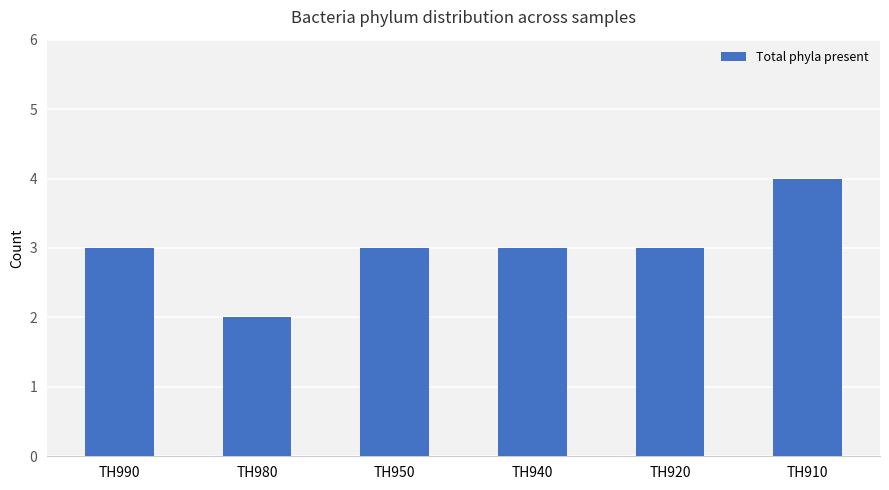

Does the chart contain stacked bars?

No